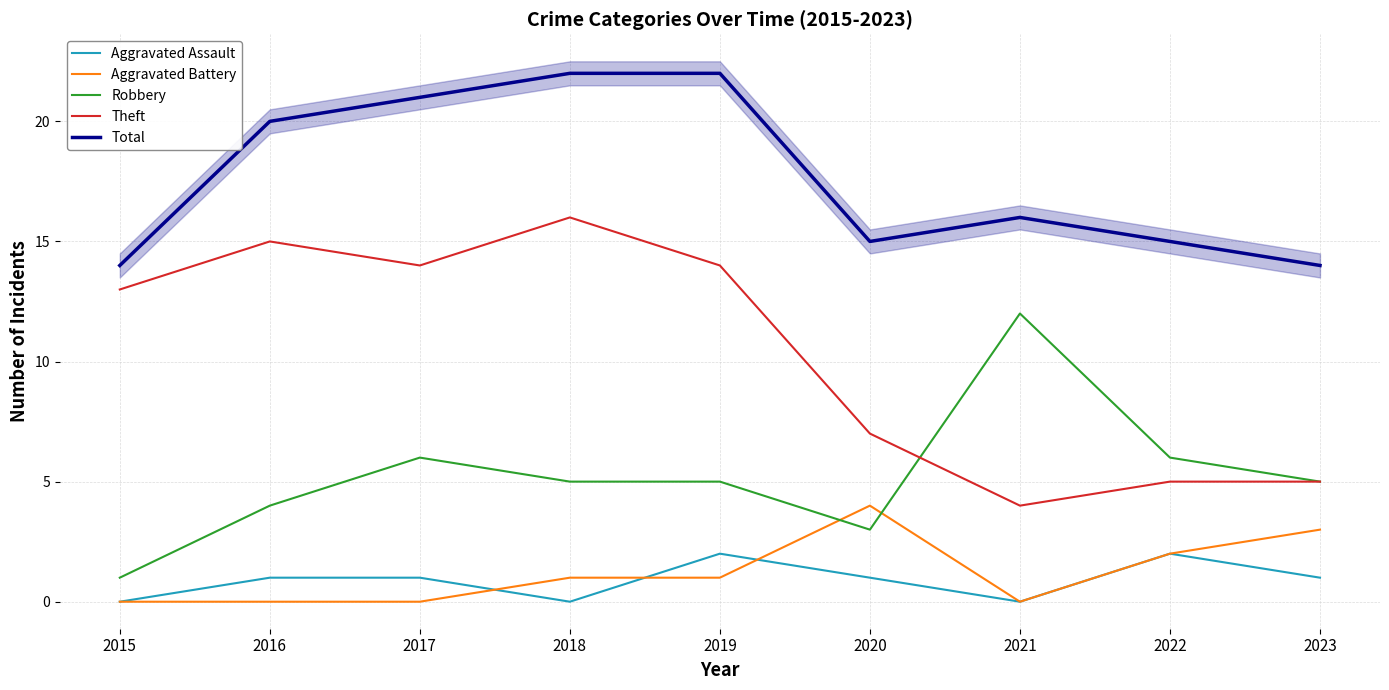

True or false: Robbery and Total cross at least once.

False